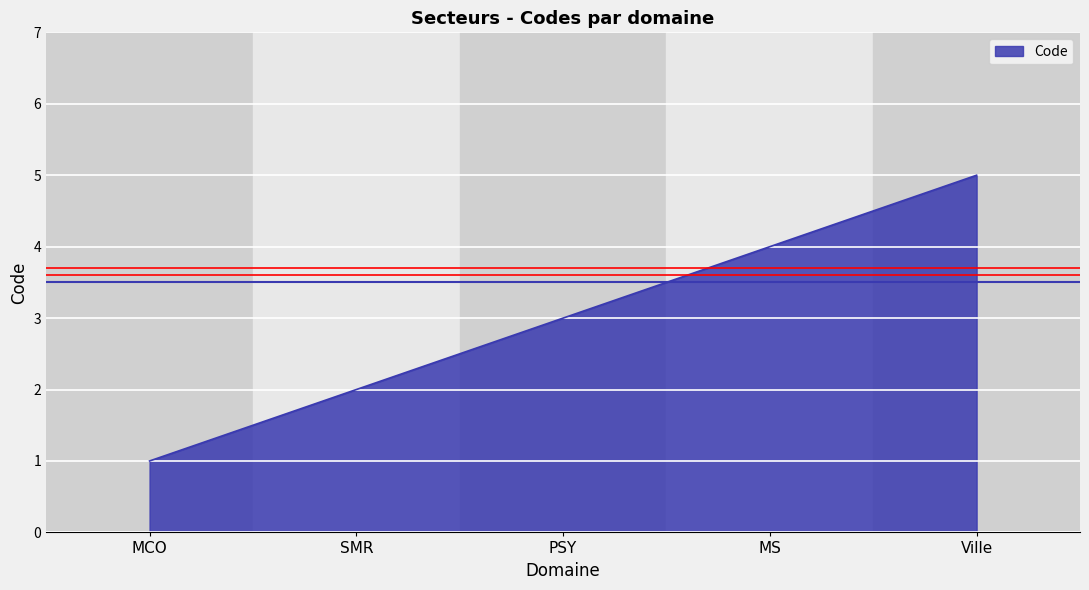

What position from the left is PSY?

3